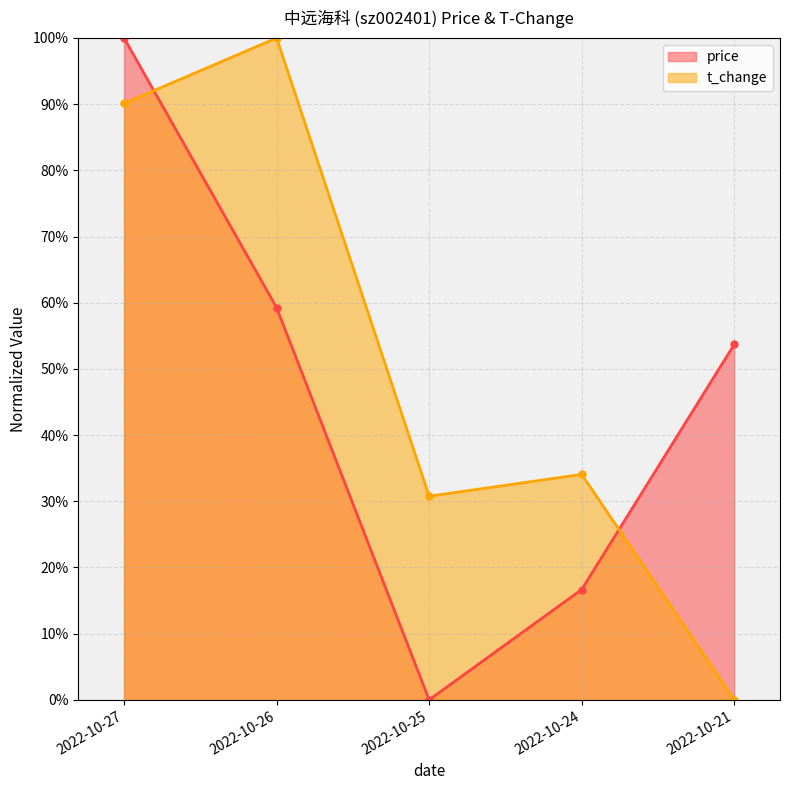

Which label corresponds to the largest value in the chart?

2022-10-27